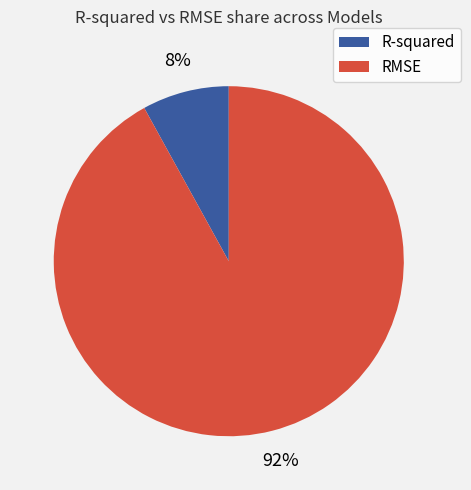

What percentage is the RMSE slice, to the nearest percent?

92%